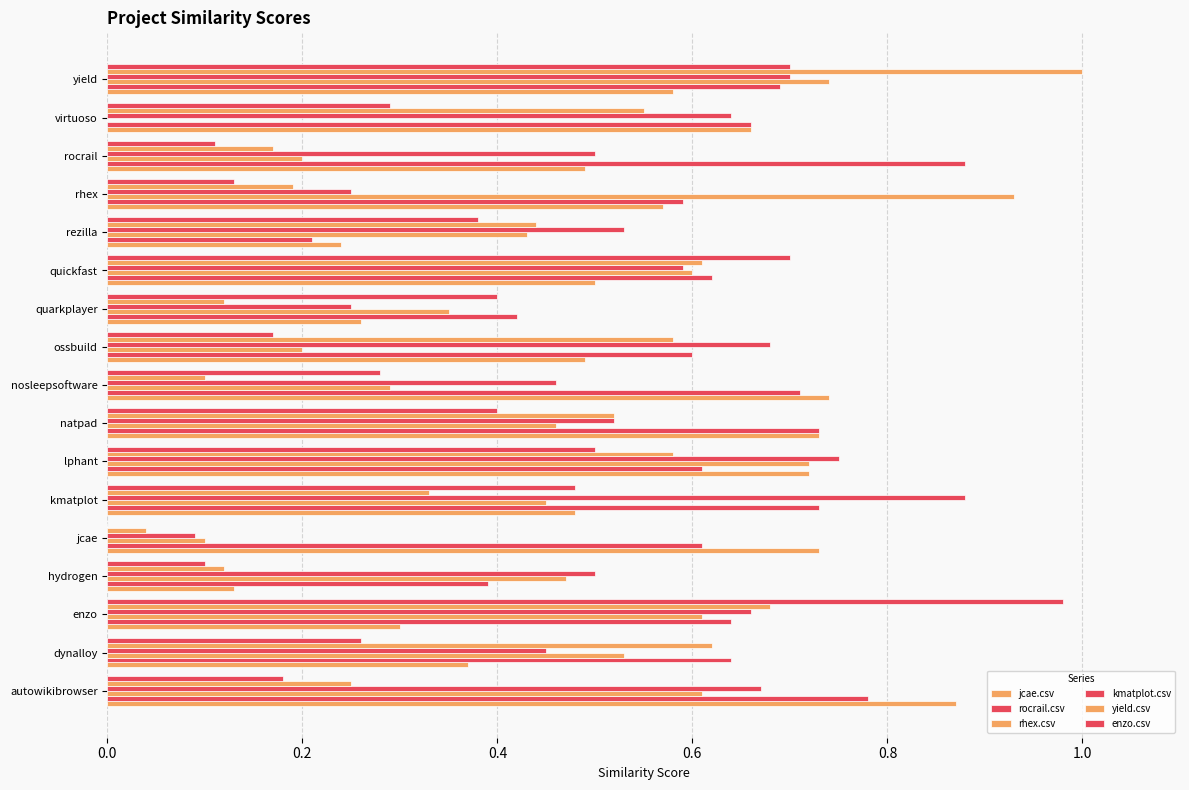

What is the minimum value for kmatplot.csv?

0.1